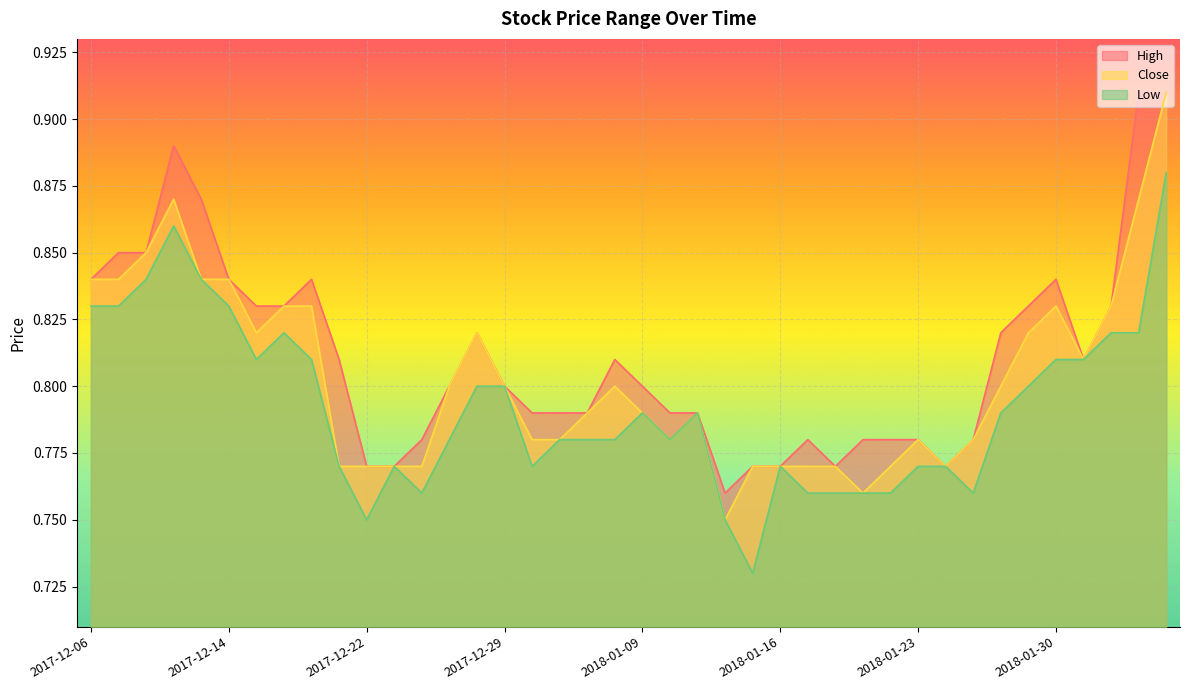

What is the value of the Close point at the 23rd from the left?

0.8